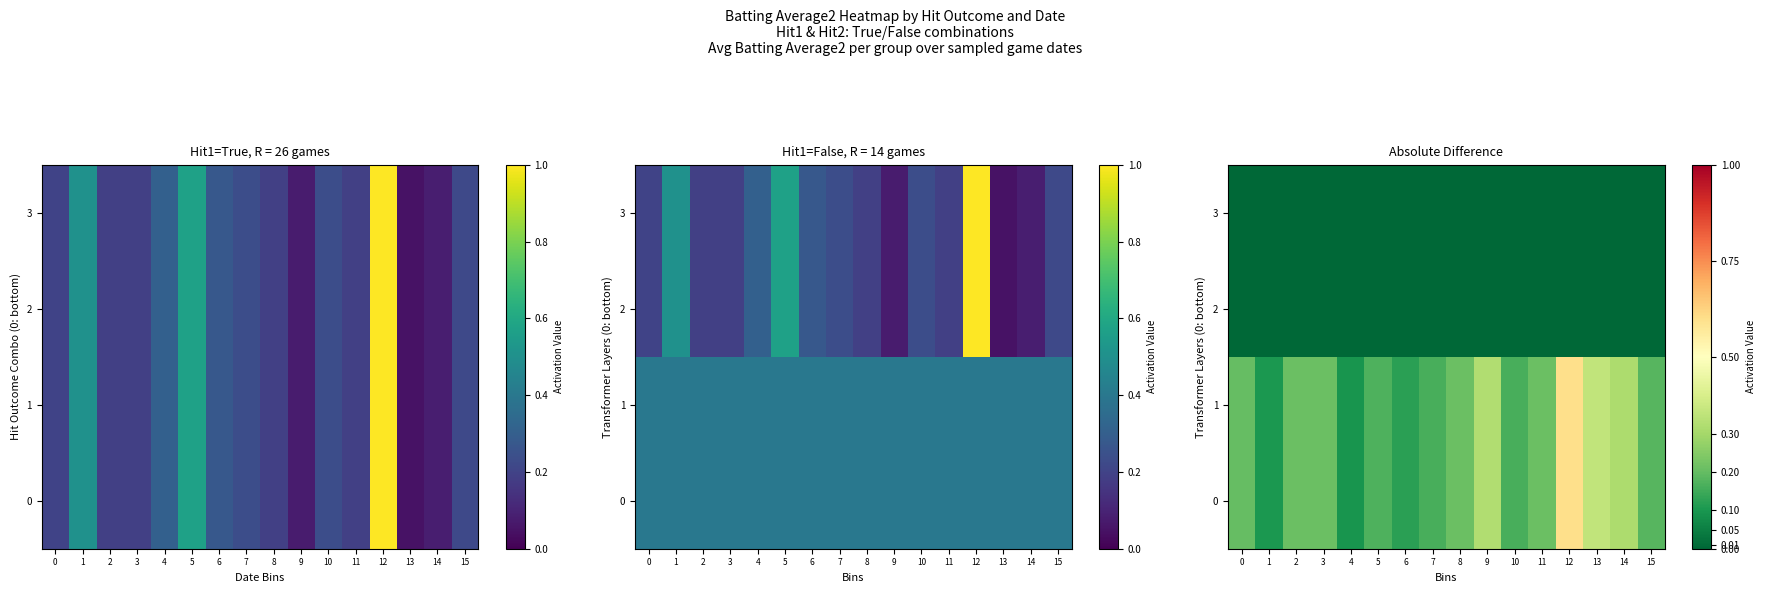

At 0, list the series in order from smallest to largest.

2, 3, 0, 1